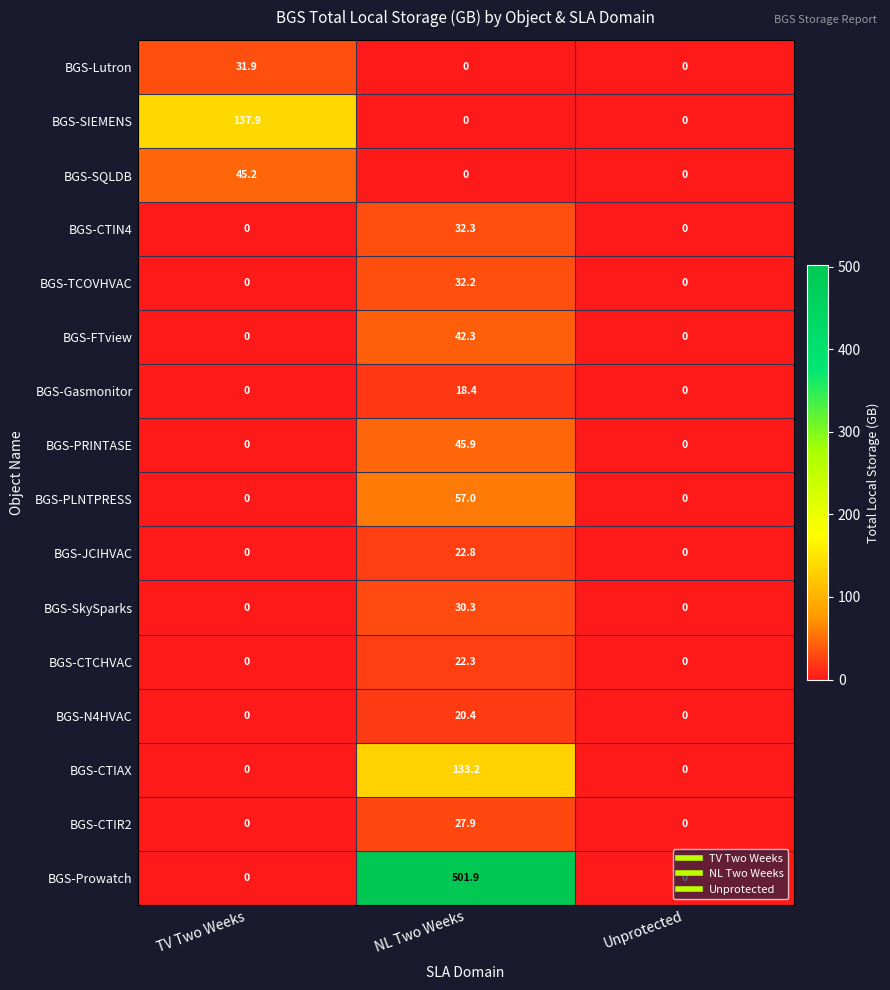

Rank the series by their maximum value, from highest to lowest.

BGS-Prowatch, BGS-SIEMENS, BGS-CTIAX, BGS-PLNTPRESS, BGS-PRINTASE, BGS-SQLDB, BGS-FTview, BGS-CTIN4, BGS-TCOVHVAC, BGS-Lutron, BGS-SkySparks, BGS-CTIR2, BGS-JCIHVAC, BGS-CTCHVAC, BGS-N4HVAC, BGS-Gasmonitor